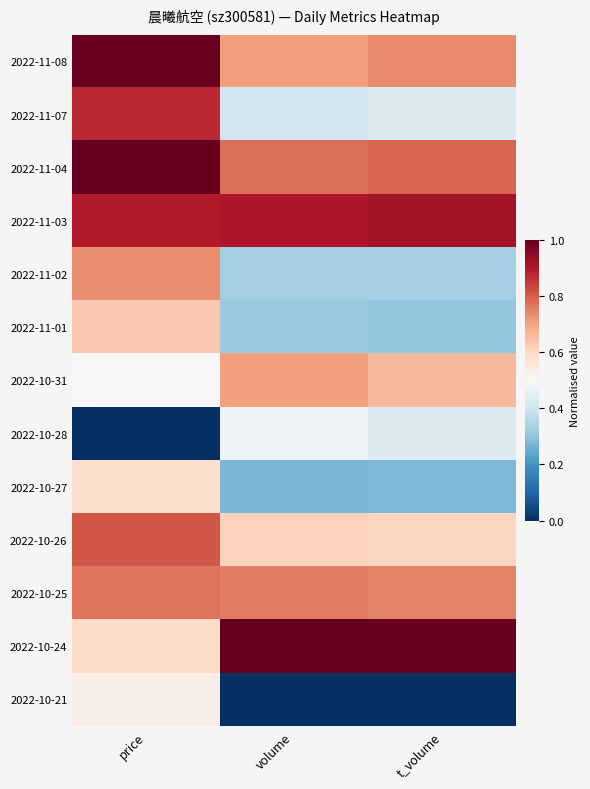

What is the spread (max minus min) of values at volume?

1.0